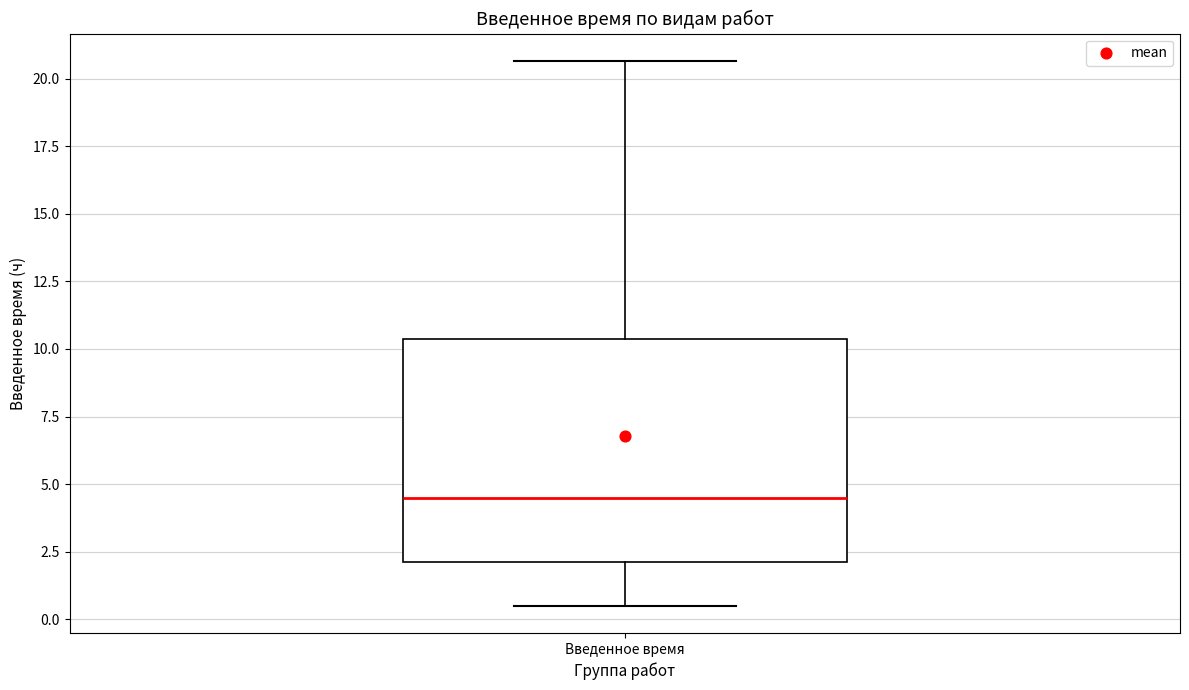

Where is the lower edge of the box for Введенное время on the y-axis? The values are not printed on the chart, so give them approximately, as read against the axis.

2.0